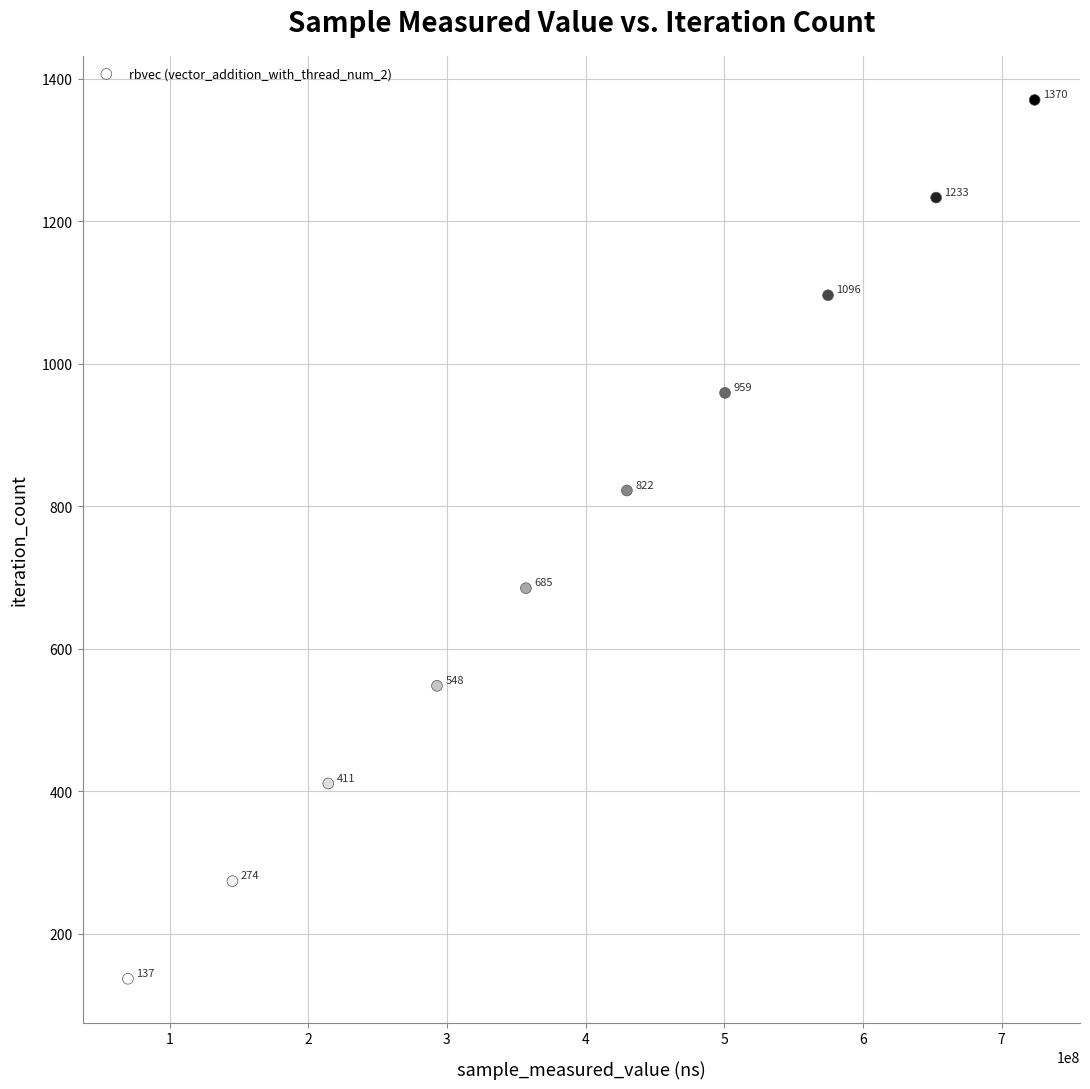

What Y value in the scatter plot is closest to 753?

685